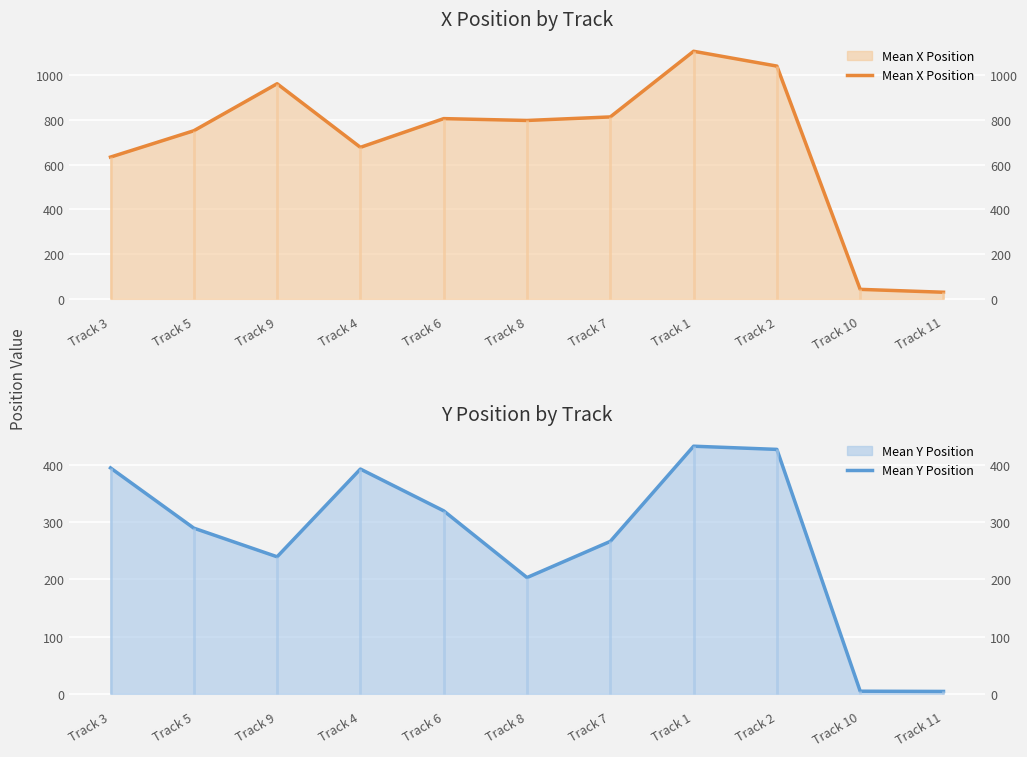

Reading left to right, extract all data points from this chart.

Mean X Position: Track 3=634.2	Track 5=752.0	Track 9=962.3	Track 4=677.8	Track 6=806.3	Track 8=798.0	Track 7=813.8	Track 1=1107.5	Track 2=1041.2	Track 10=42.6	Track 11=29.7
Mean Y Position: Track 3=394.2	Track 5=289.1	Track 9=239.1	Track 4=392.2	Track 6=319.3	Track 8=202.9	Track 7=265.9	Track 1=432.1	Track 2=426.5	Track 10=4.5	Track 11=4.2